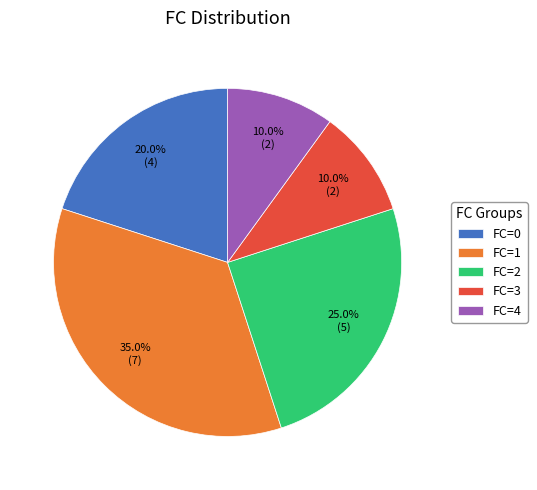

Does any single category account for the majority?

No